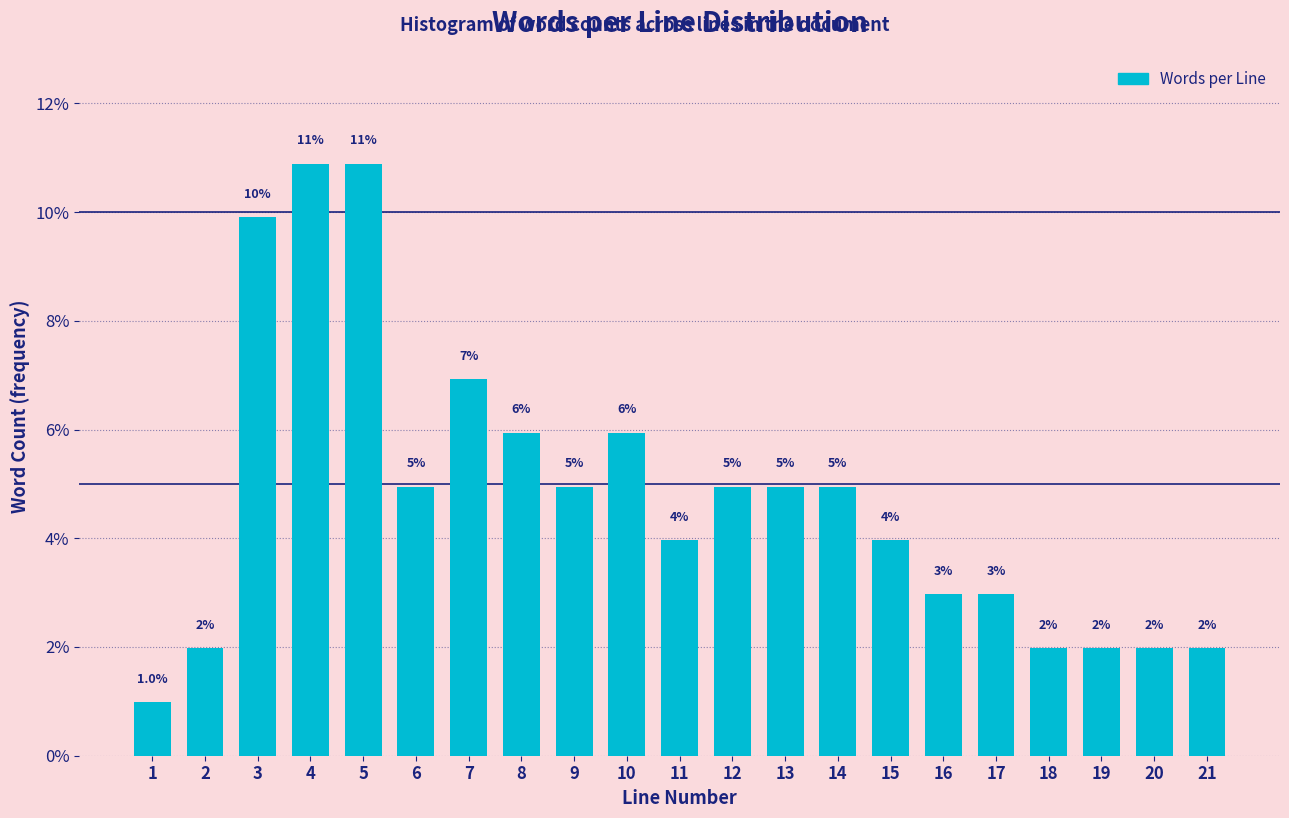

What is the value of the 20th bar from the left?

2.0